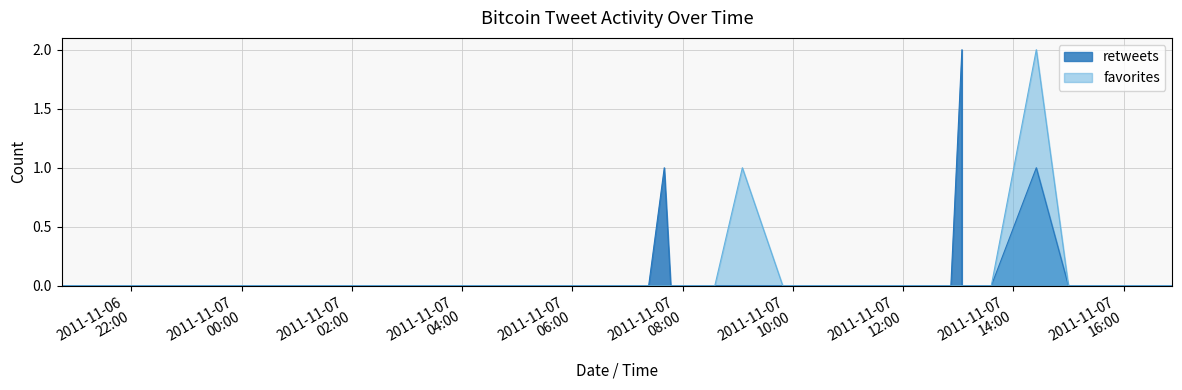

What is the label of the 30th point from the right?

2011-11-07 07:00